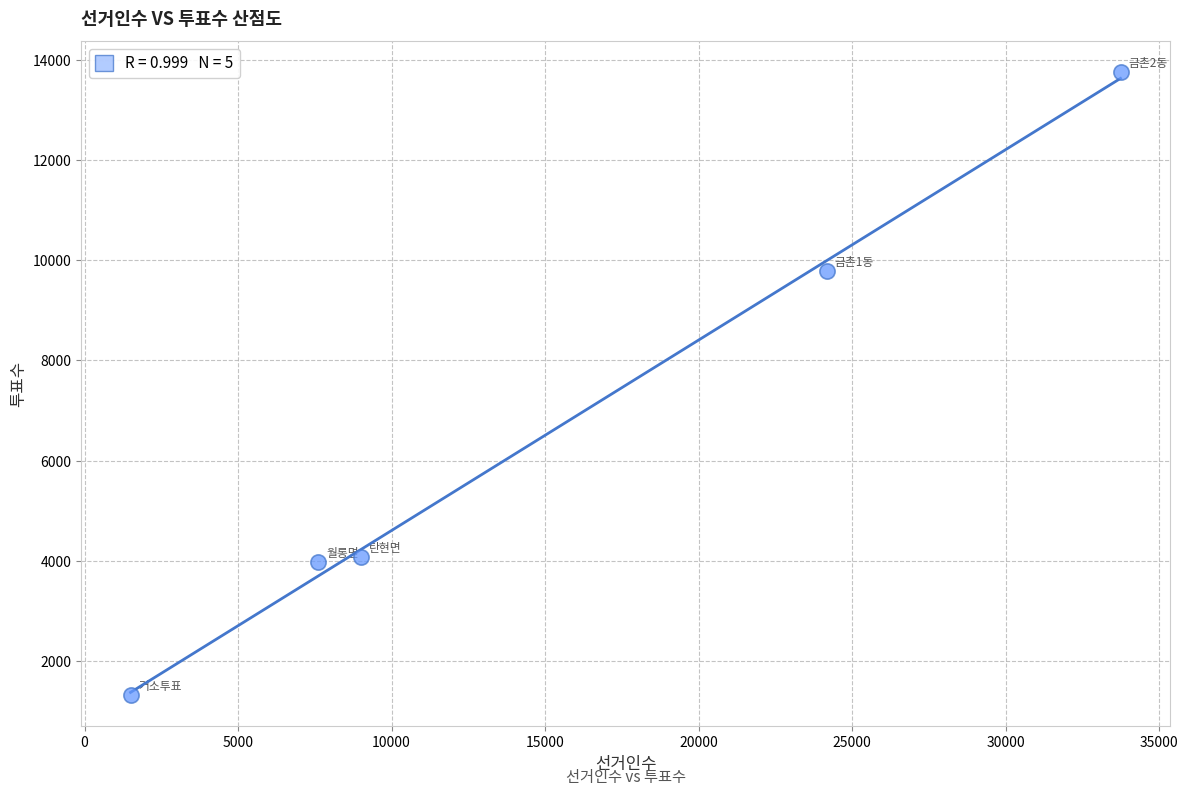

What is the average X value?

15200